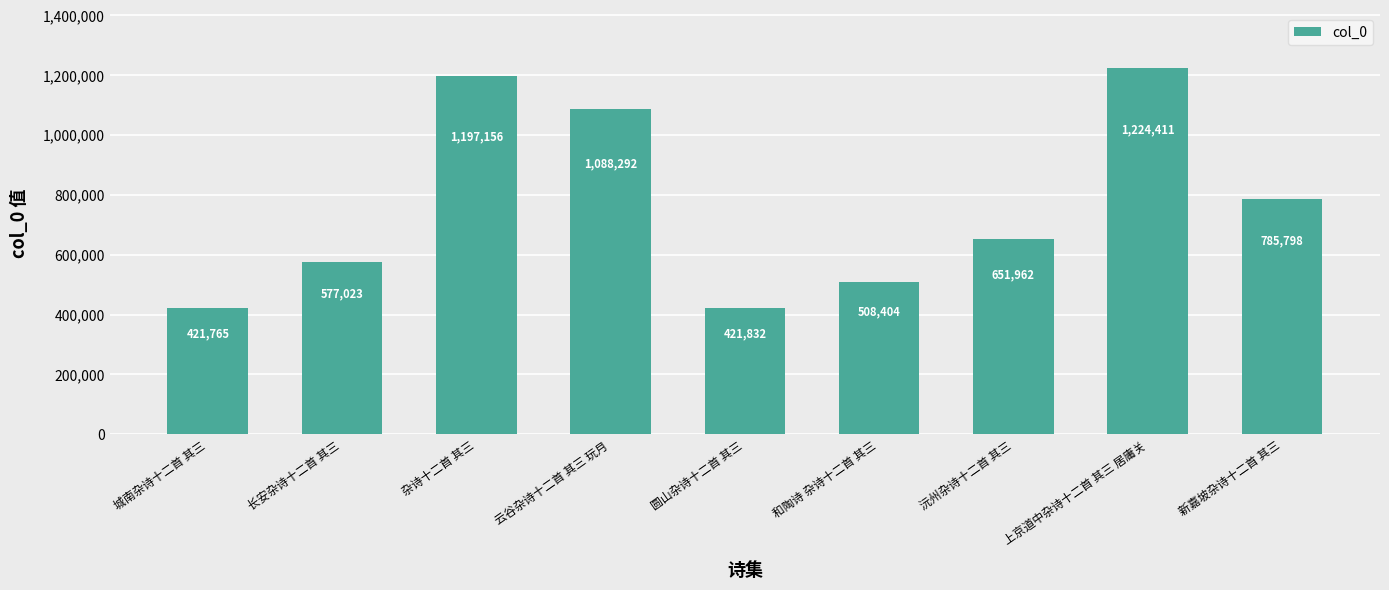

What is the difference between the second highest and second lowest values?

775324